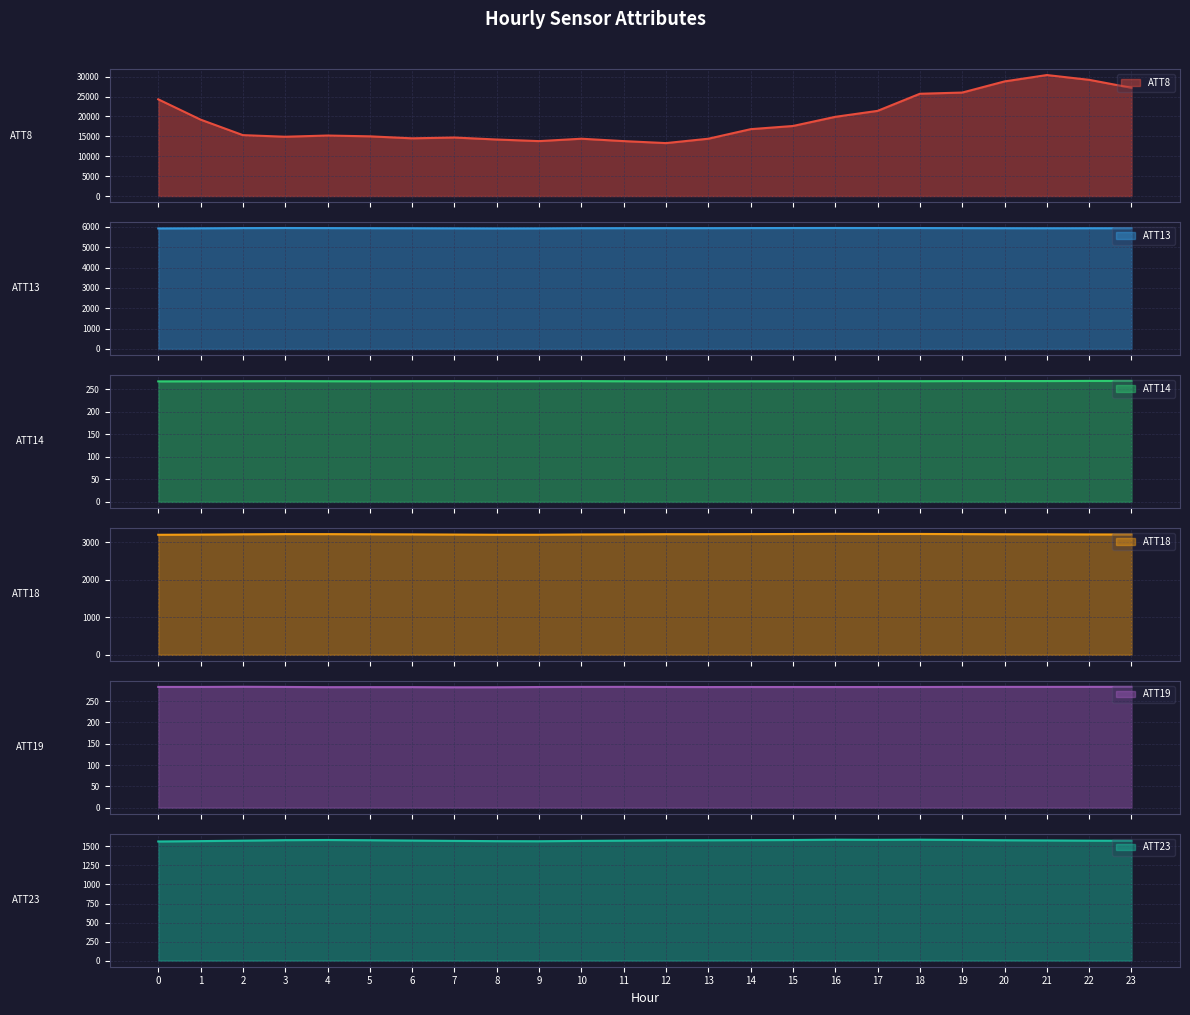

What is the minimum value for ATT8?

13300